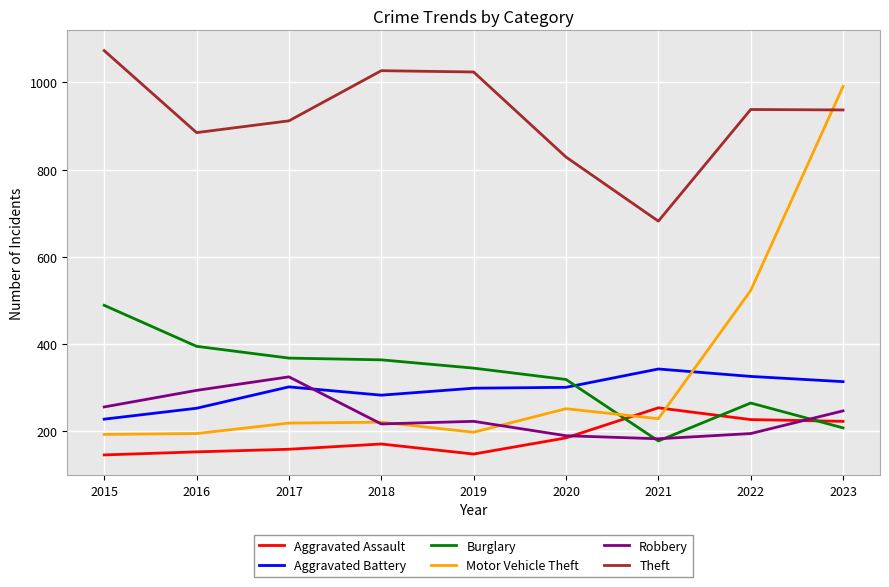

At how many categories does at least one series exceed 418?

9